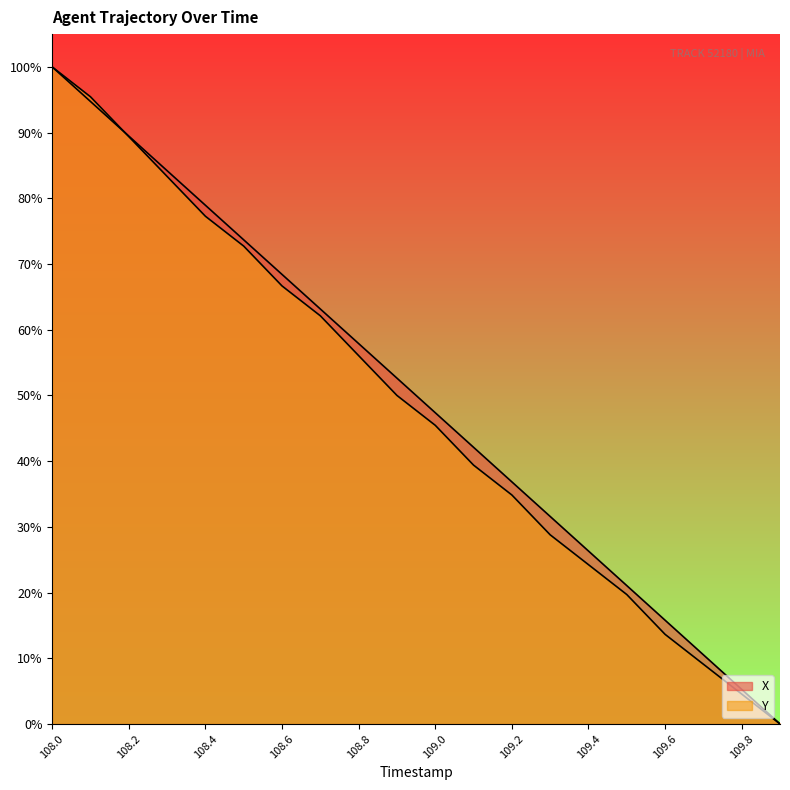

Reading left to right, what are all the values shown in this chart?

X: 1.0	0.9	0.9	0.8	0.8	0.7	0.7	0.6	0.6	0.5	0.5	0.4	0.4	0.3	0.3	0.2	0.2	0.1	0.1	0.0
Y: 1.0	1.0	0.9	0.8	0.8	0.7	0.7	0.6	0.6	0.5	0.5	0.4	0.3	0.3	0.2	0.2	0.1	0.1	0.0	0.0